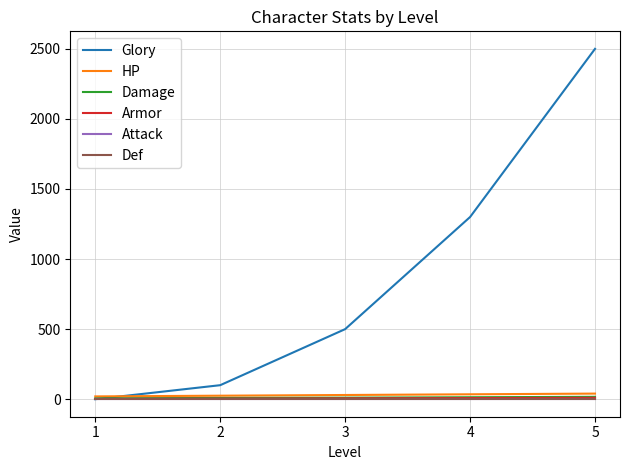

Where do Glory and HP first cross each other?

1 and 2